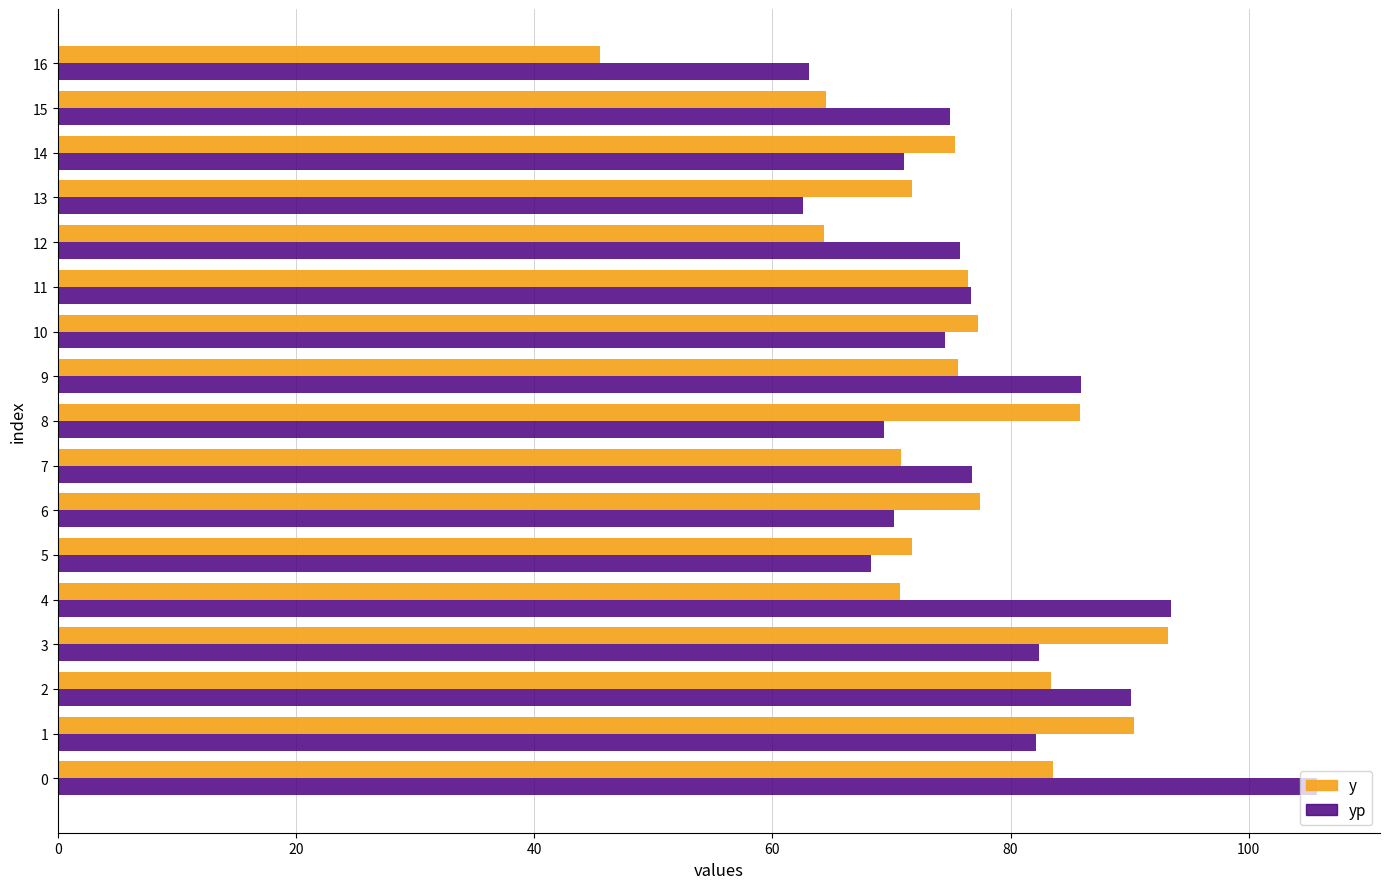

The y series shows 18.3 at 14. True or false?

False